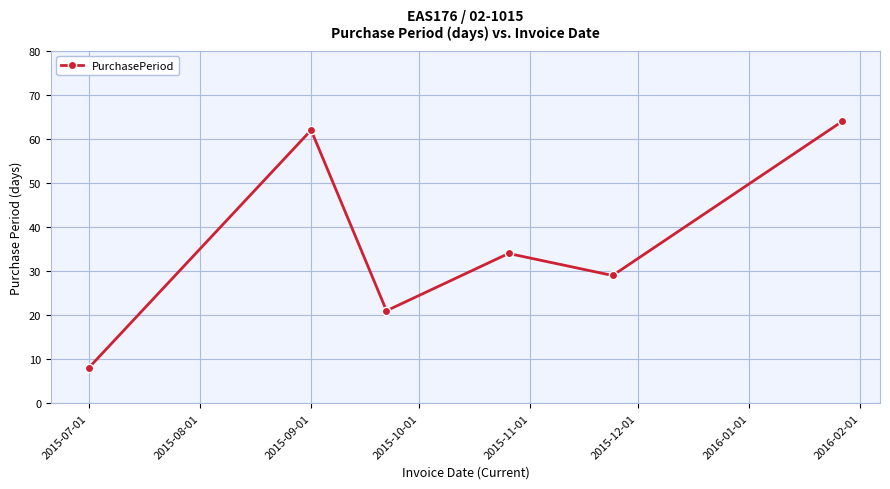

What is the average value?

36